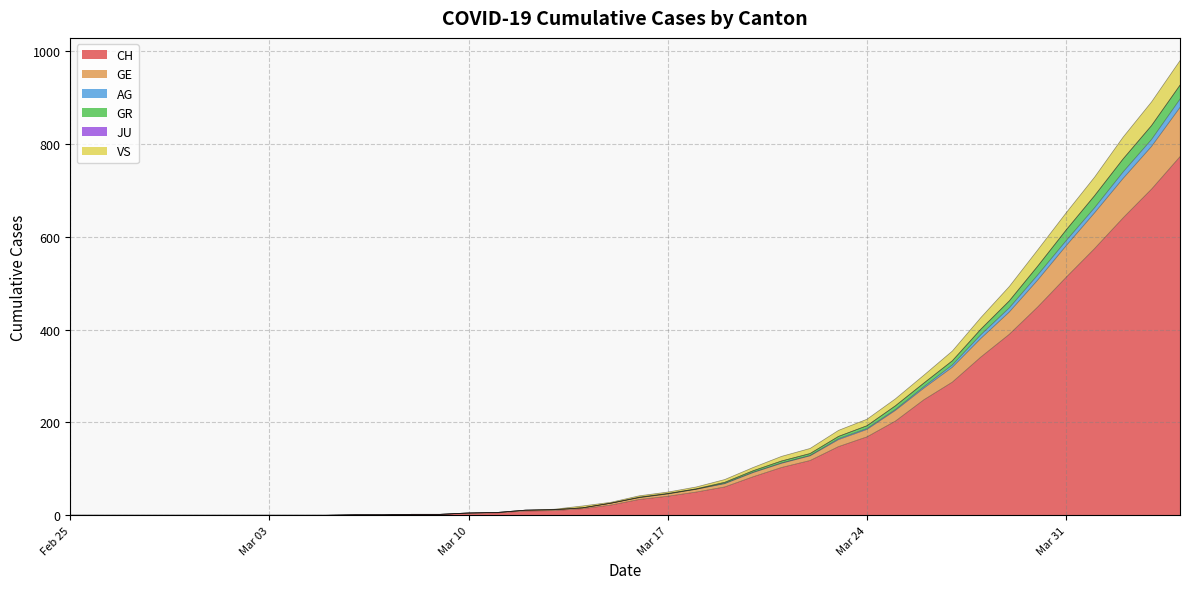

True or false: VS has a value of 39 at 23.

False